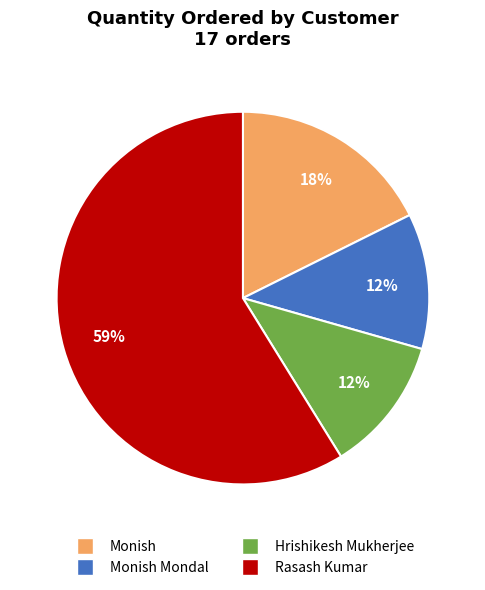

To the nearest percent, what is the difference between the largest and smallest slice percentages?

47%